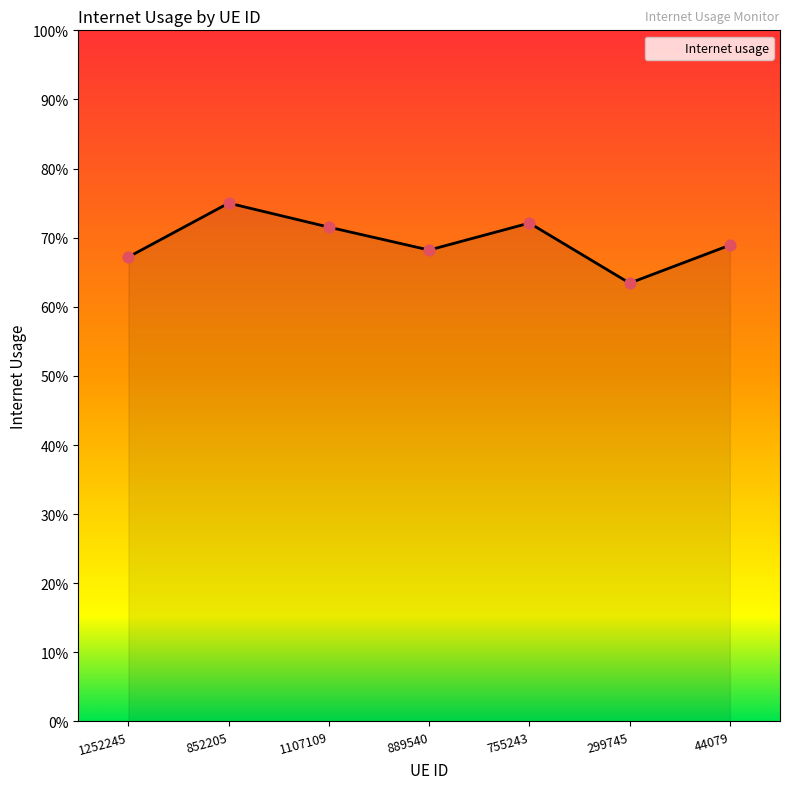

Between 889540 and 1252245, which is larger?

889540